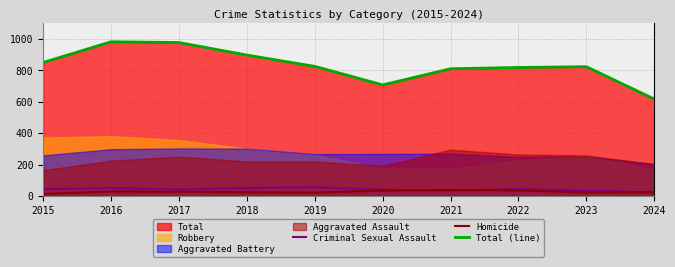

Which category has the lowest value in the Total (line) series?

2024